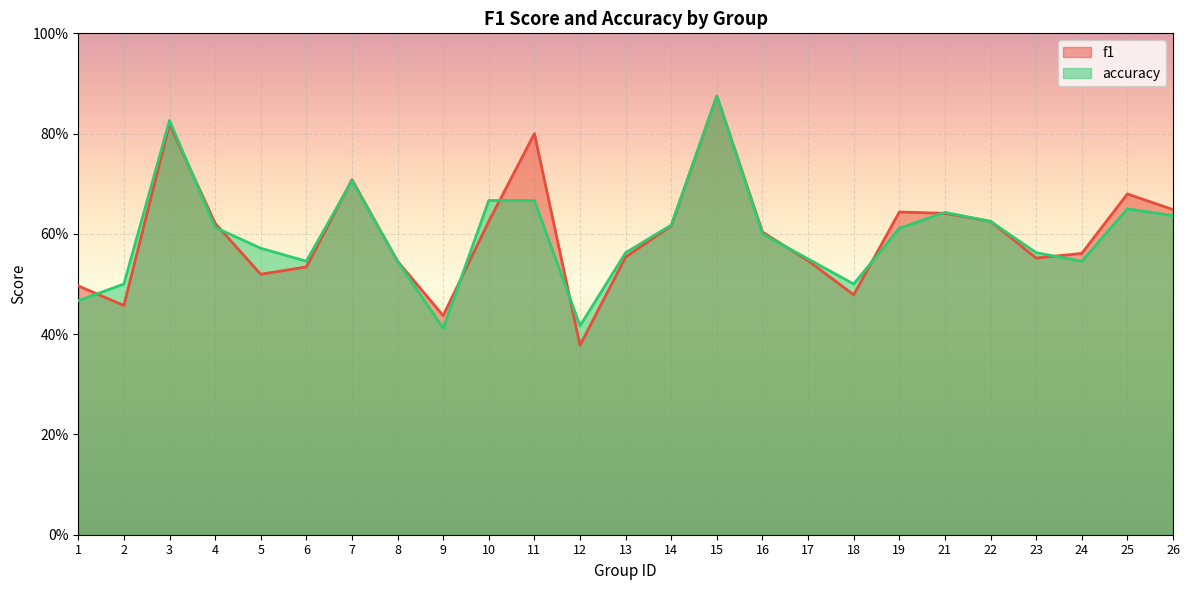

What is the total value across all series at 22?

1.2